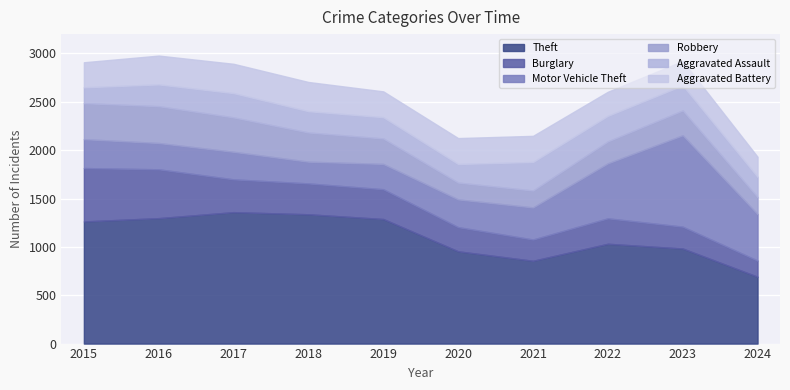

What is the sum of the Burglary values at 2023 and 2017?

565